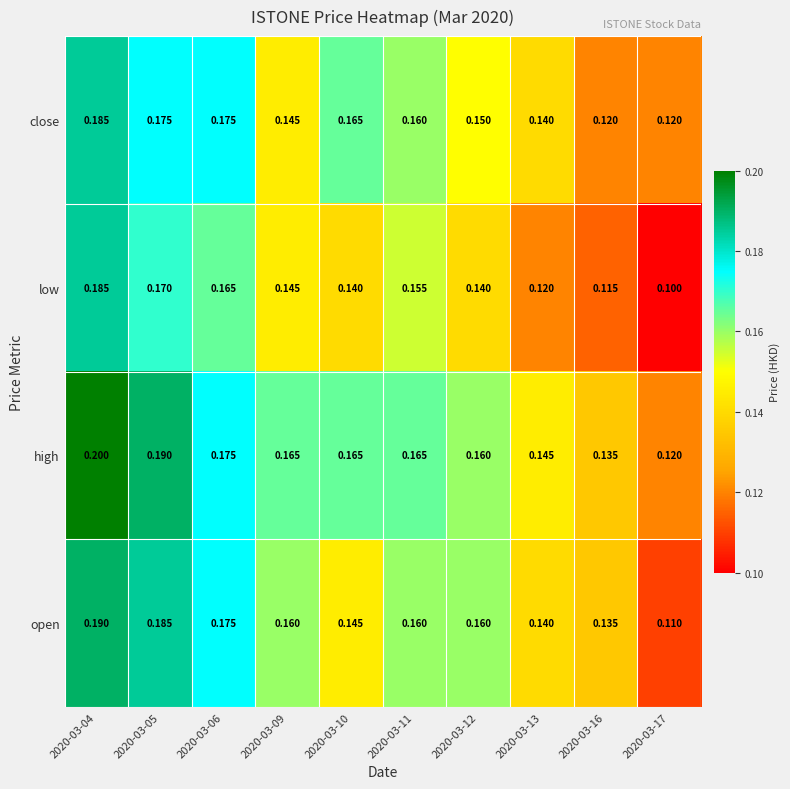

Which series changed the most between 2020-03-04 and 2020-03-11?

high